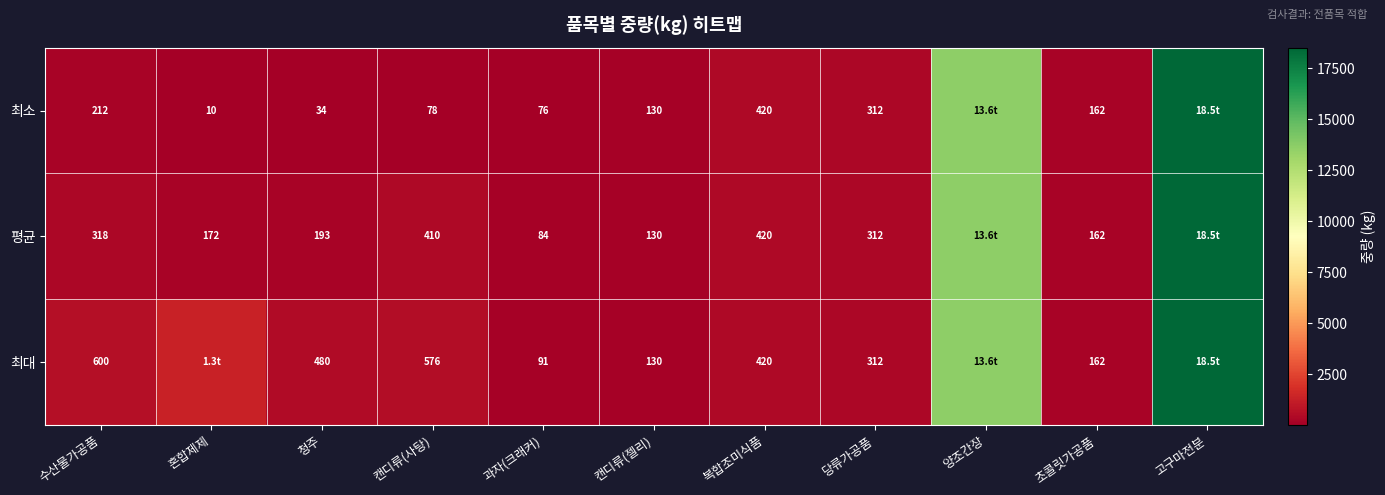

Is the value of 최대 at 복합조미식품 greater than the value of 최소 at 당류가공품?

Yes